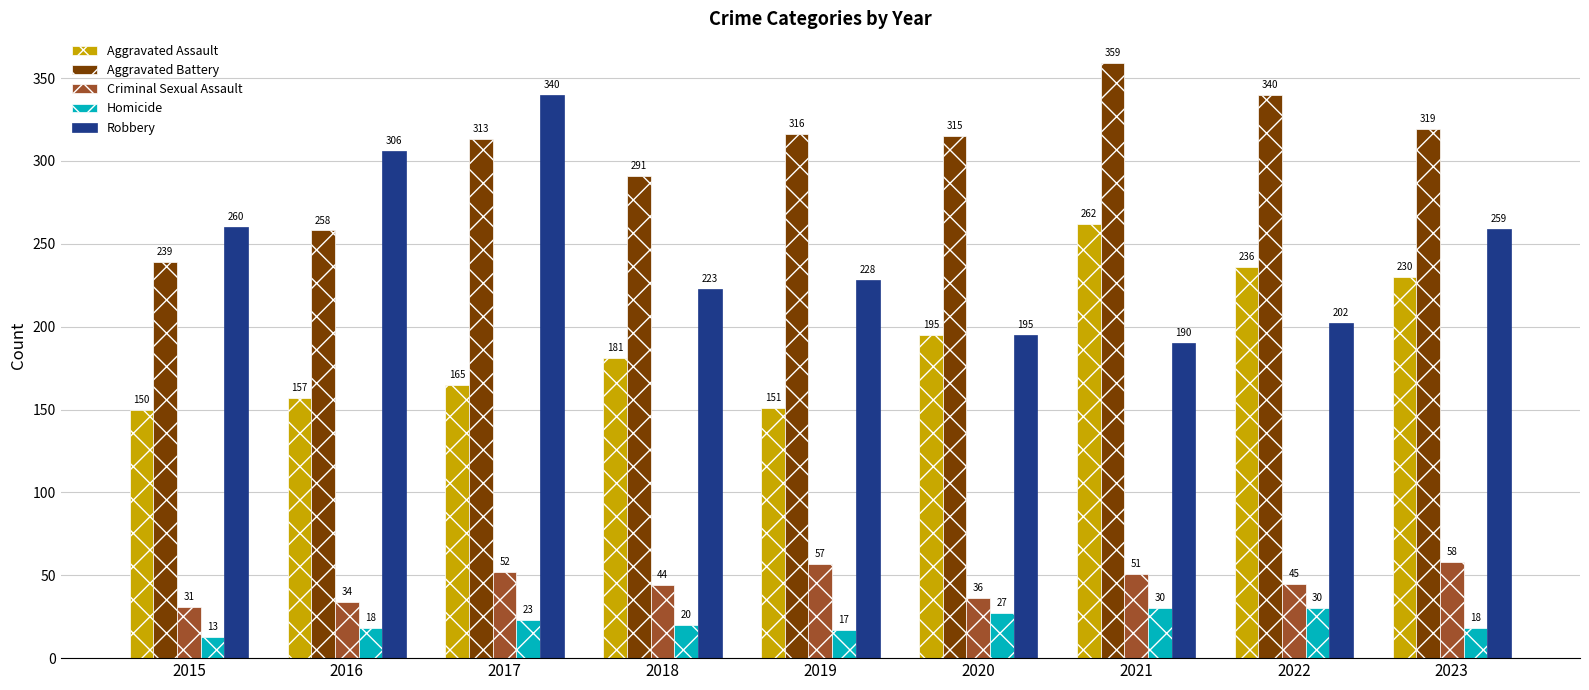

Is it true that Aggravated Battery equals 106 at 2021?

False